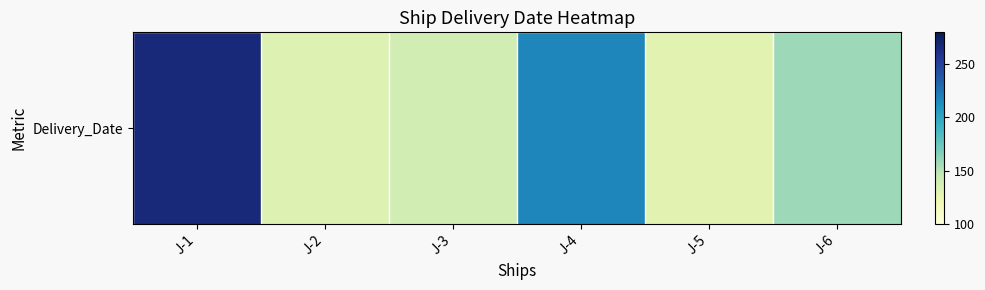

Reading left to right, transcribe all the data shown in this chart.

268	132	139	217	129	158